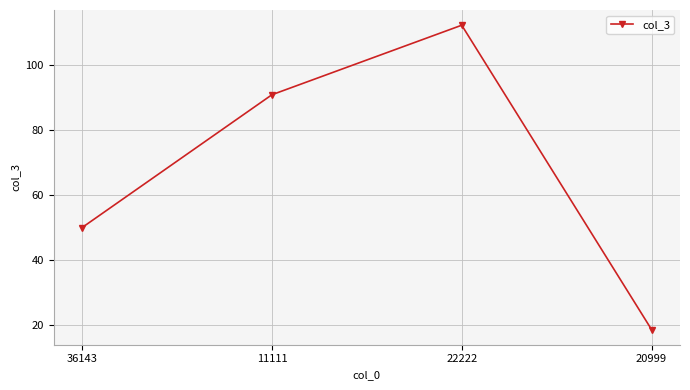

What is the difference between the values at 36143 and 11111?

40.9